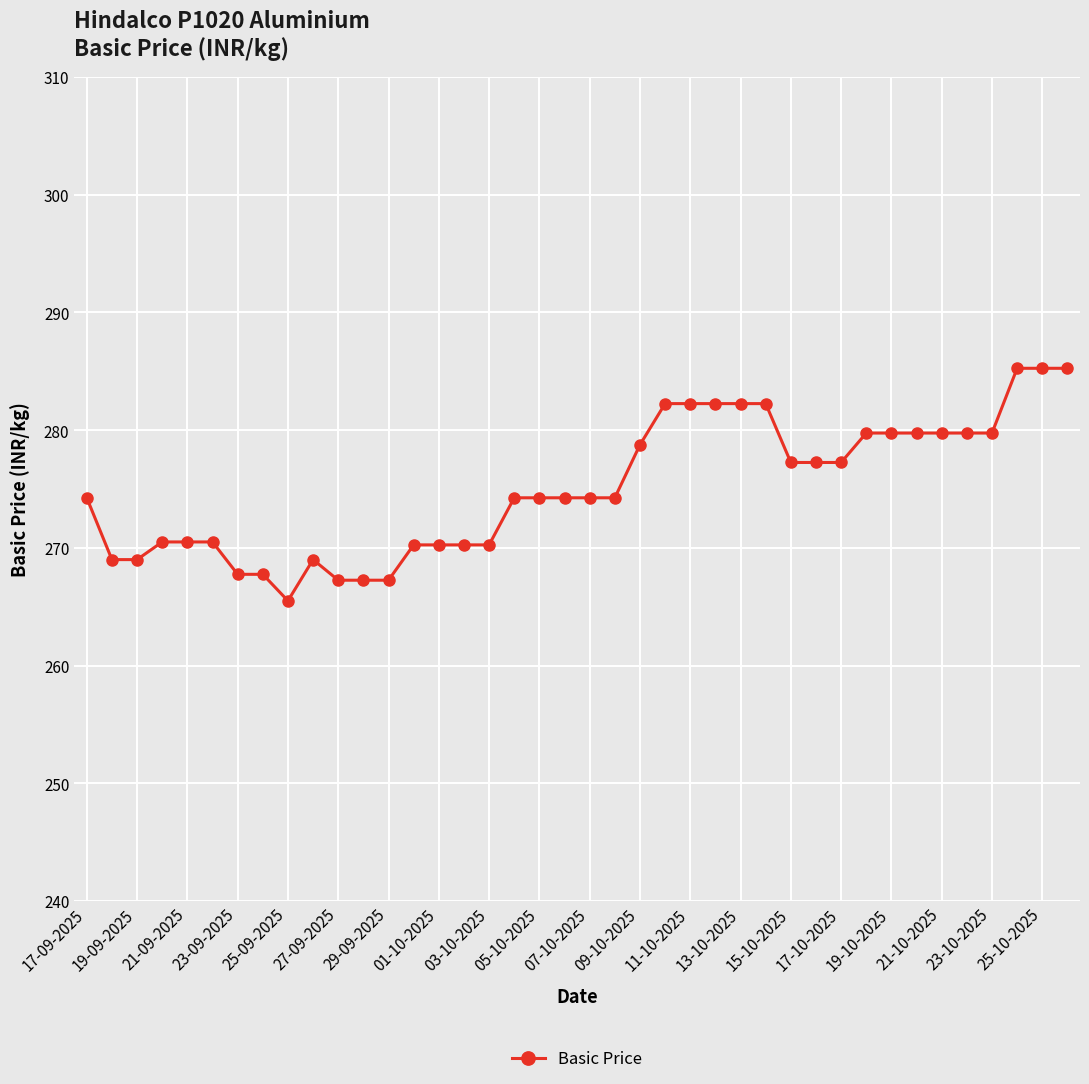

What is the value of the 9th point from the left?

265.5